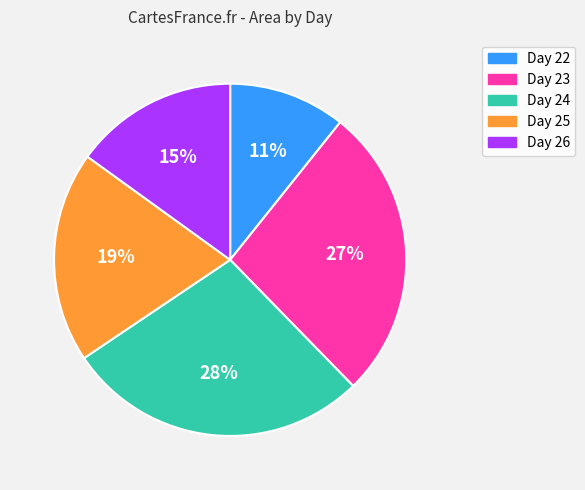

To the nearest percent, what portion does Day 25 represent?

19%